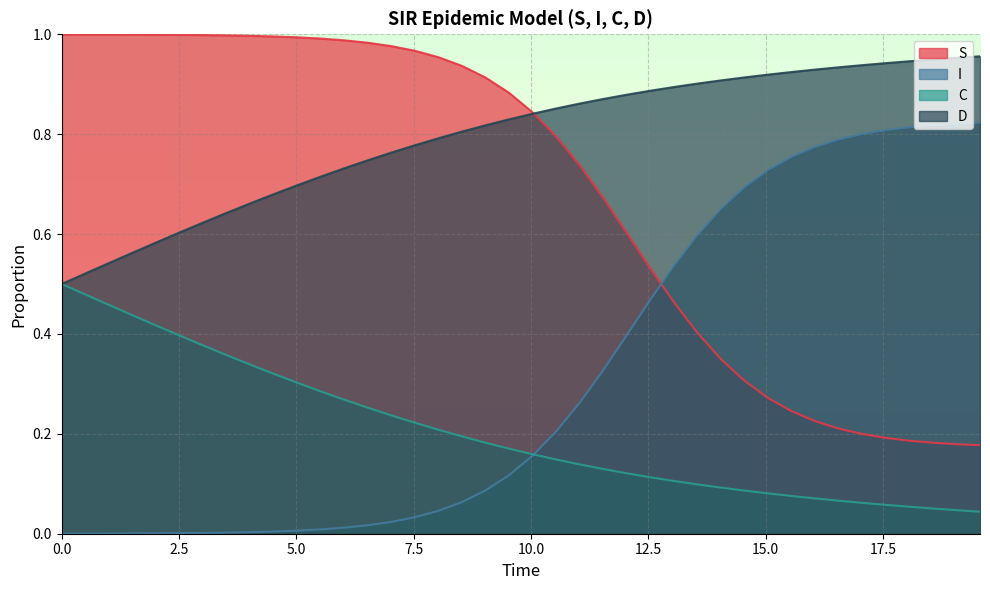

What is the greatest value displayed?

1.0